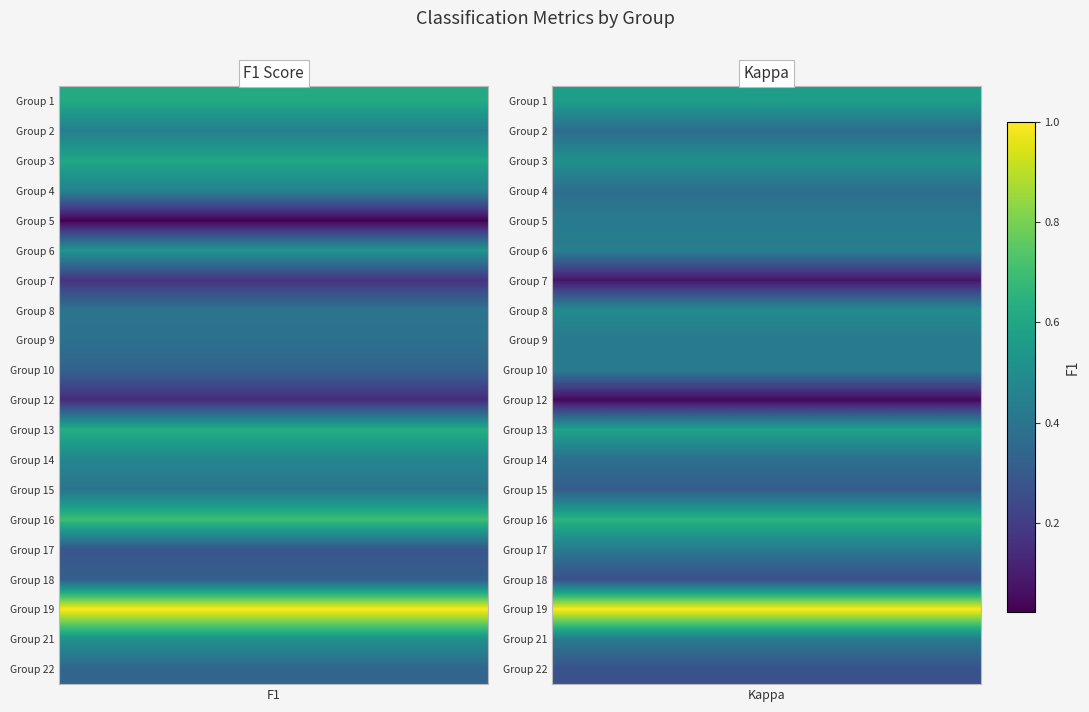

Rank the categories by value from highest to lowest.

19, 16, 13, 1, 3, 6, 21, 14, 4, 2, 15, 8, 9, 22, 10, 18, 17, 7, 12, 5